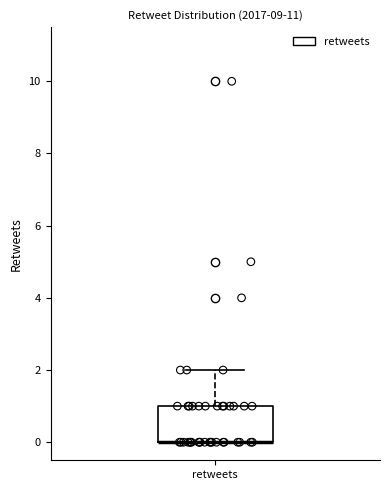

Read this box plot against the y-axis: the position of the median line, the range covered by the box, and the ends of both whiskers. The values are not printed on the chart, so give them approximately, as read against the axis.

median 0 (drawn on the box's lower edge), box 0 to 1, whiskers 0 to 2